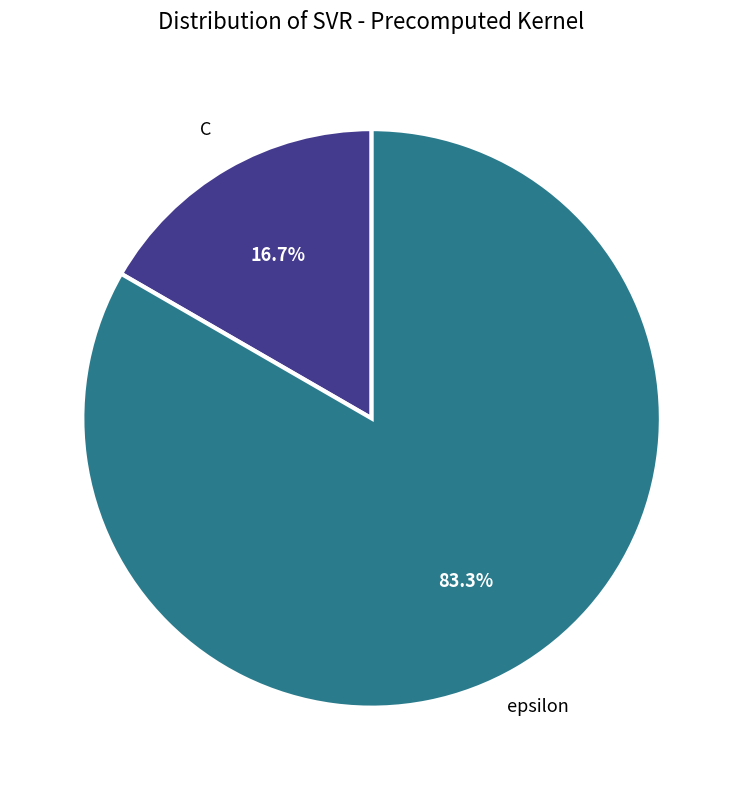

True or false: C accounts for 28% of the total.

False